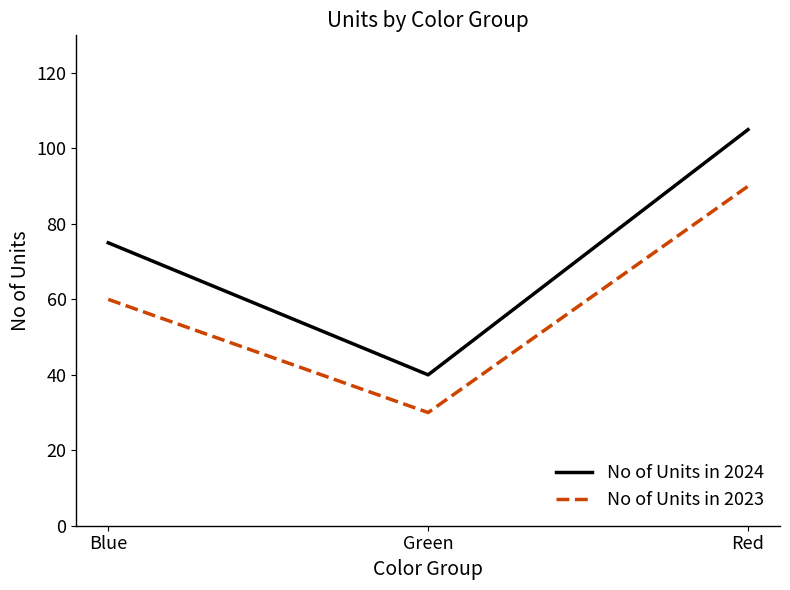

The value of No of Units in 2024 at Green is 40. True or false?

True